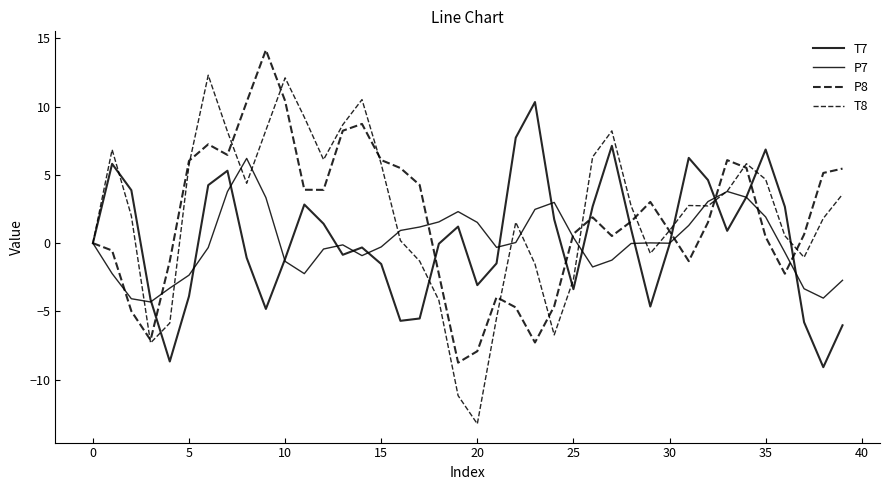

How many intersections are there between T8 and P7?

12